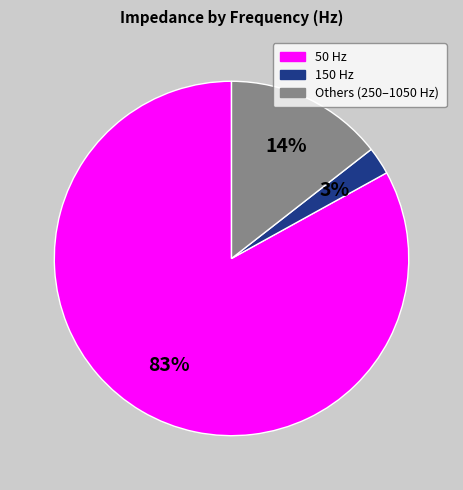

To the nearest percent, what is the average slice percentage?

33%